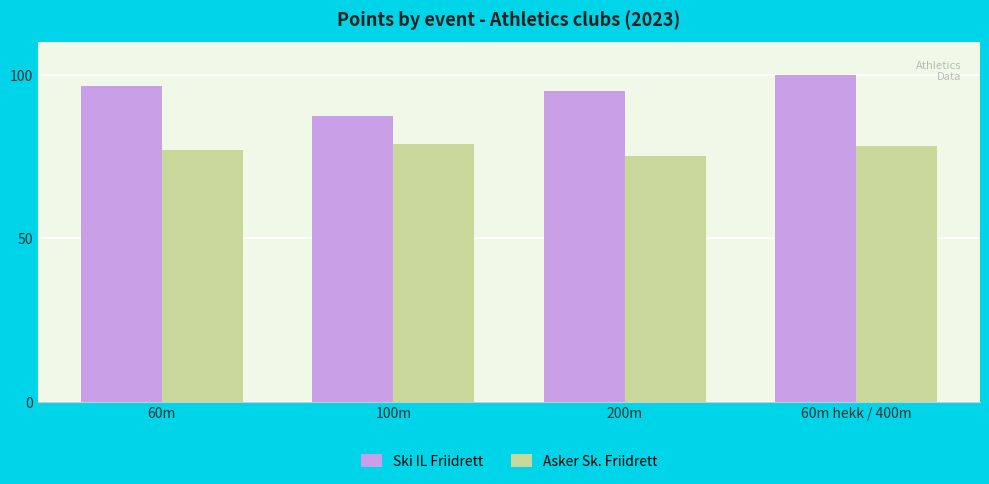

What is the value of the Ski IL Friidrett bar at the 1st from the left?

96.5